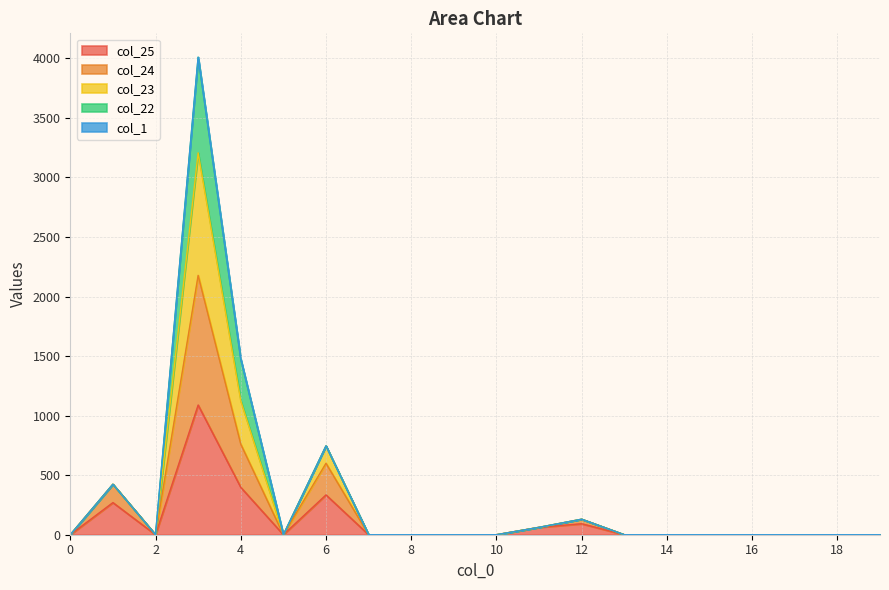

True or false: col_25 and col_24 intersect in this chart.

False